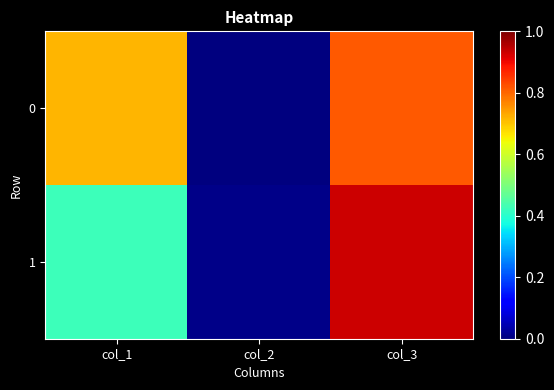

Which series has the widest spread of values?

1